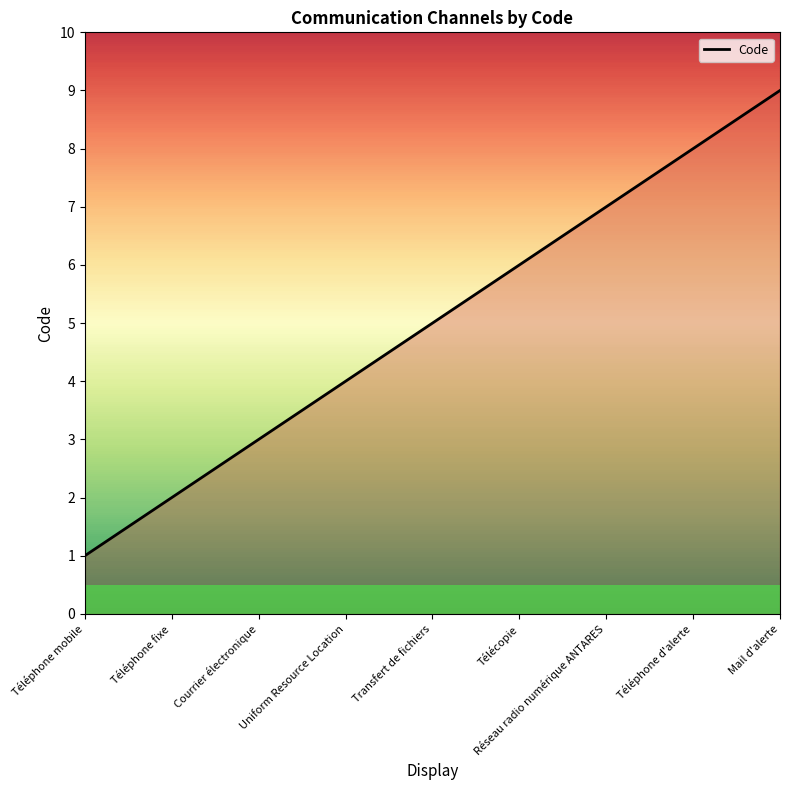

What is the difference between the maximum and minimum values?

8.0